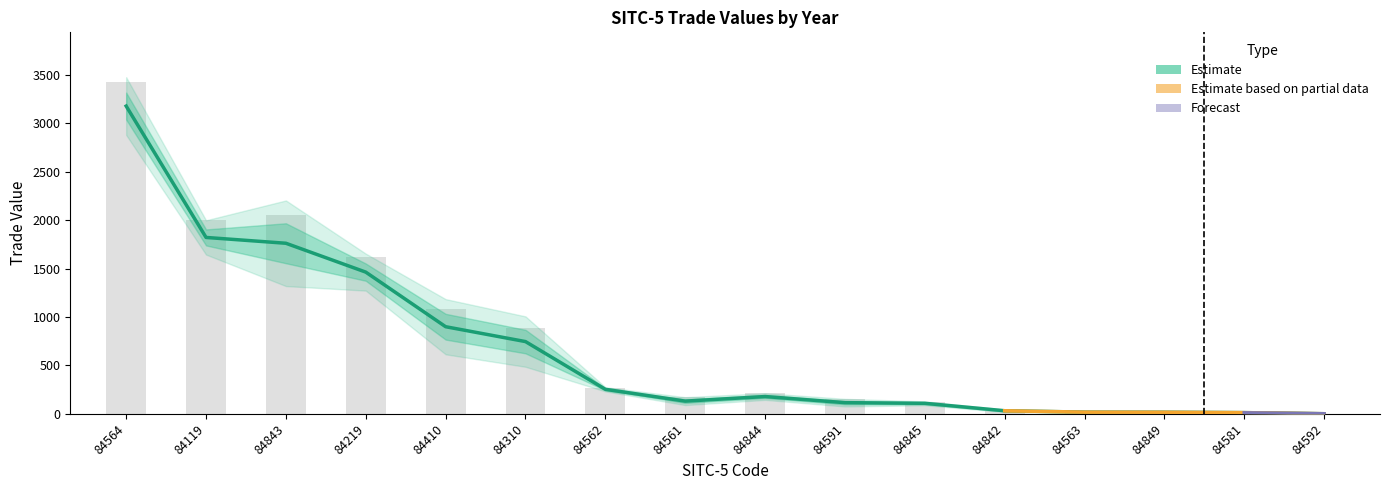

What is the spread (max minus min) of values at 84310?

531.3